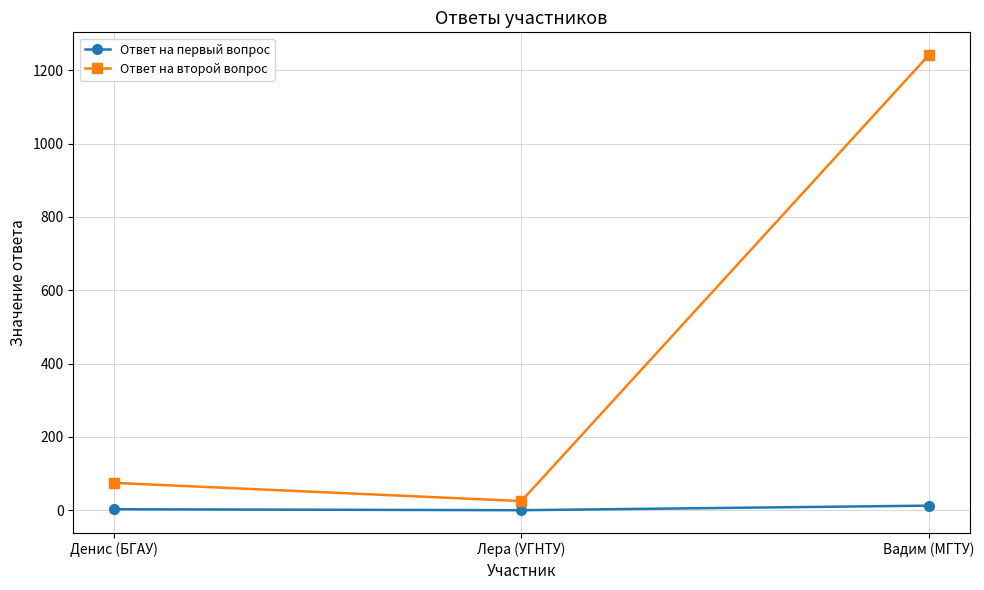

Rank the series by their maximum value, from highest to lowest.

Ответ на второй вопрос, Ответ на первый вопрос